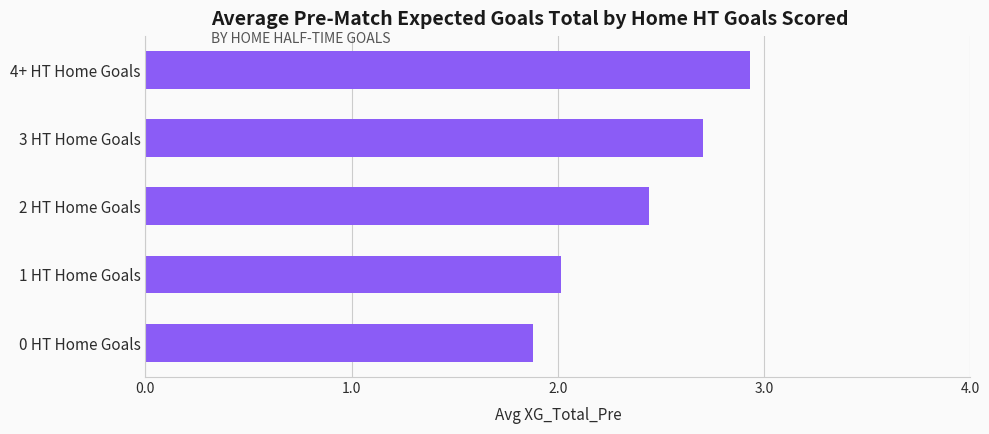

What is the difference between the values at 2 HT Home Goals and 0 HT Home Goals?

0.6